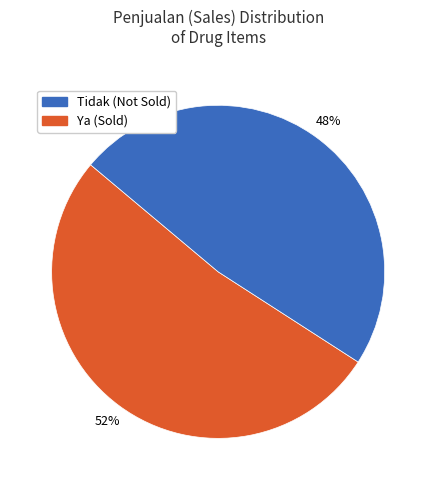

Does any single category account for the majority?

Yes